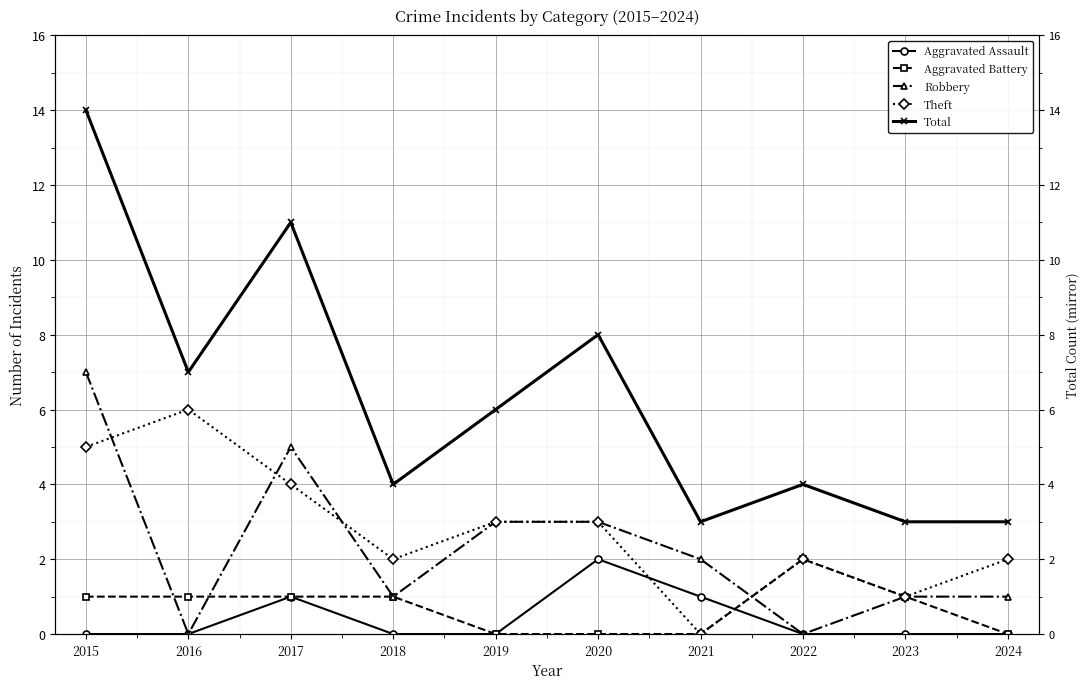

Is it true that Robbery equals 3 at 2016?

False